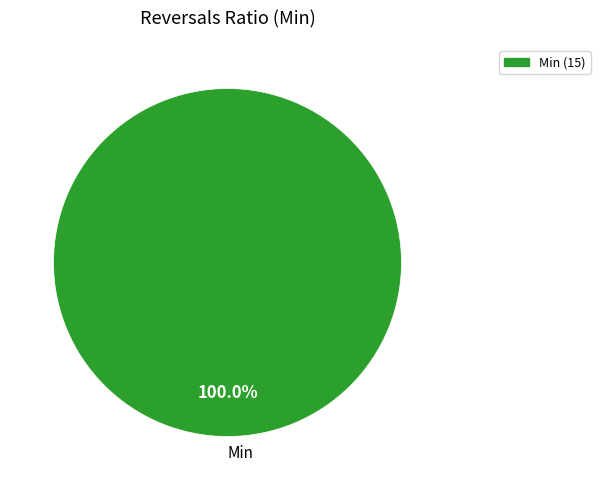

Which category accounts for the majority?

Min